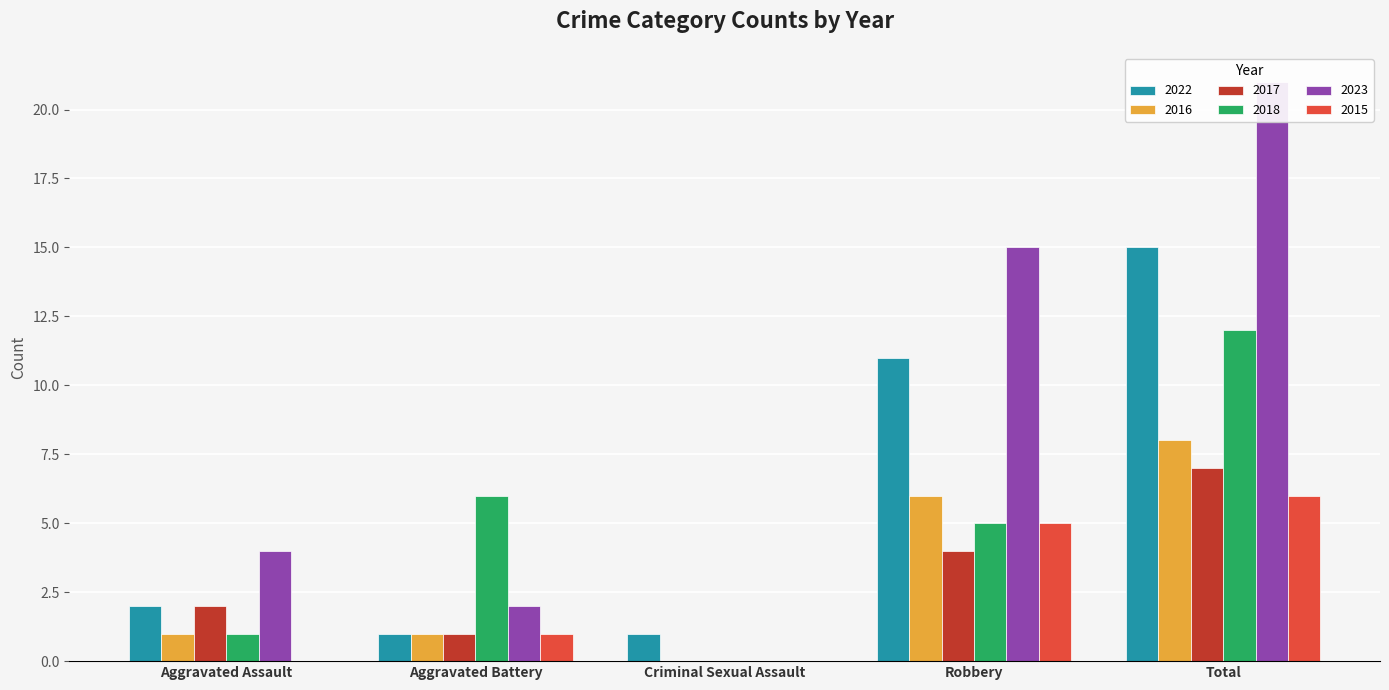

Between Aggravated Assault and Robbery, which series saw the biggest shift?

2023